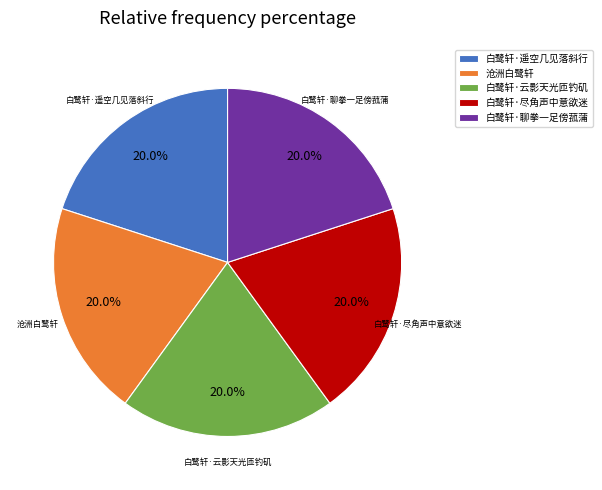

How many segments does this pie chart have?

5